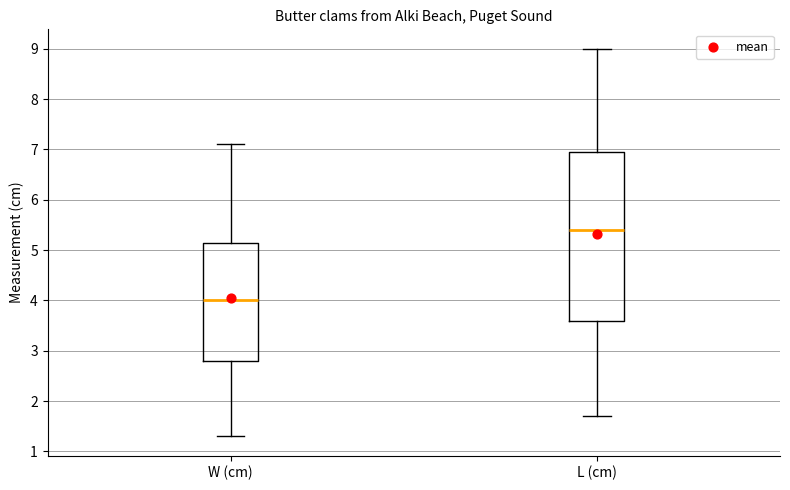

Reading left to right, transcribe this box plot: for each box, give where its median line is, the range the box spans, and where its two whiskers end, as read against the y-axis. The values are not printed on the chart, so give them approximately, as read against the axis.

W (cm): median 4.0, box 2.8 to 5.2, whiskers 1.3 to 7.1
L (cm): median 5.4, box 3.6 to 7.0, whiskers 1.7 to 9.0